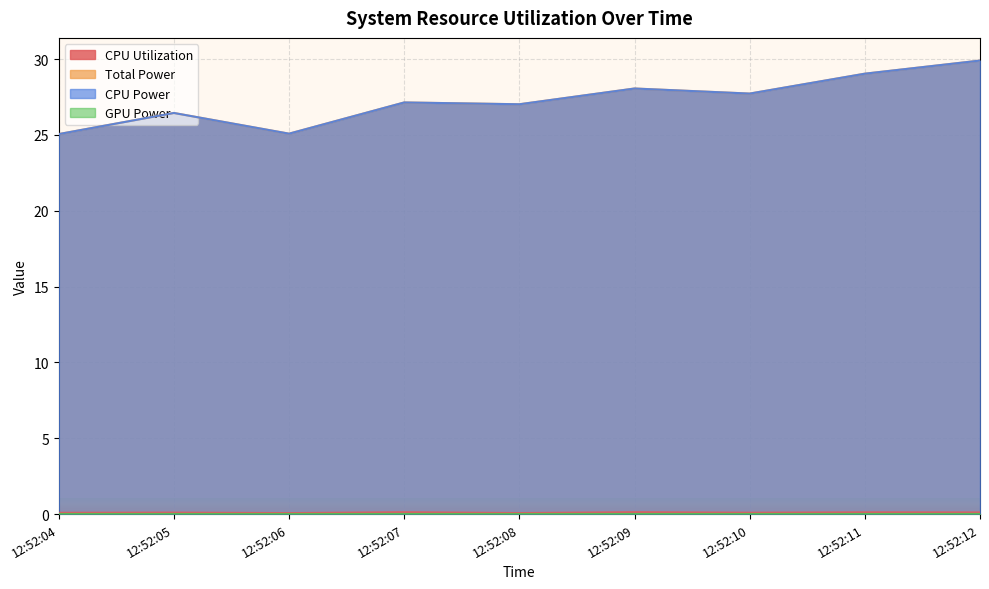

What is the total value across all series at 12:52:06?

50.2